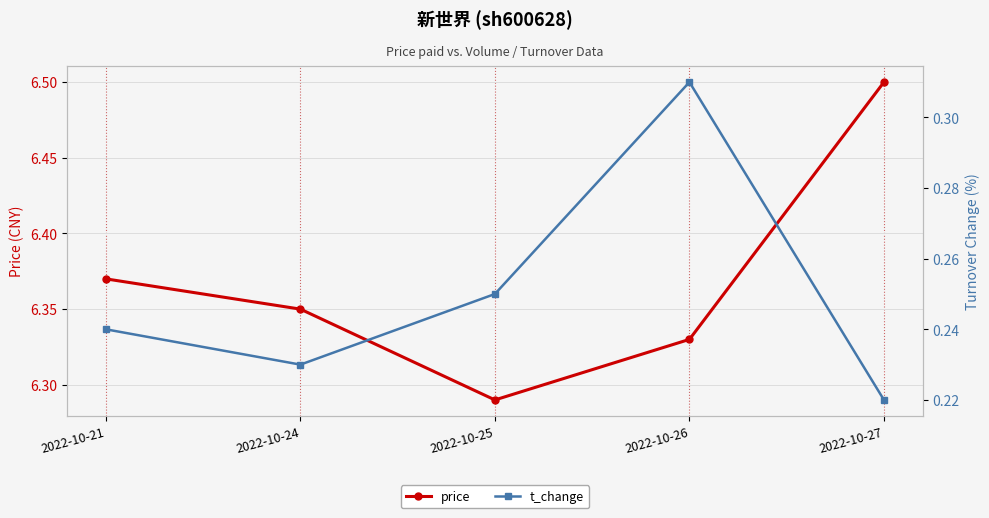

True or false: t_change and price cross at least once.

False